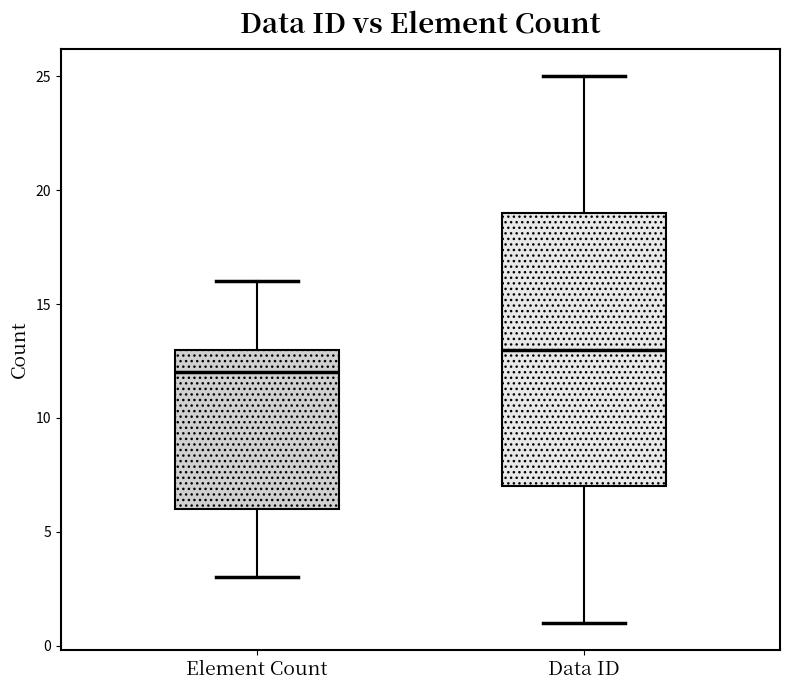

Which box has the highest median line?

Data ID